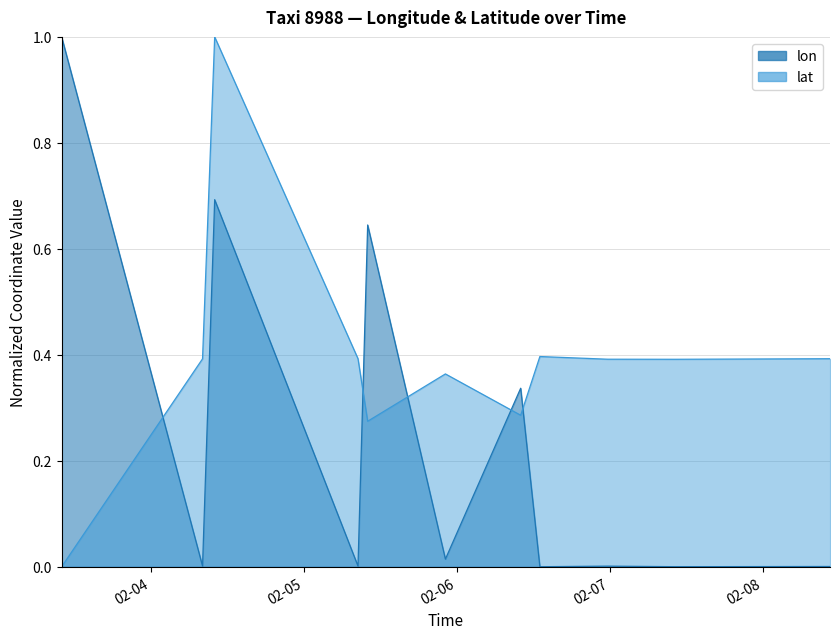

List the series in order of their peak value, highest first.

lon, lat